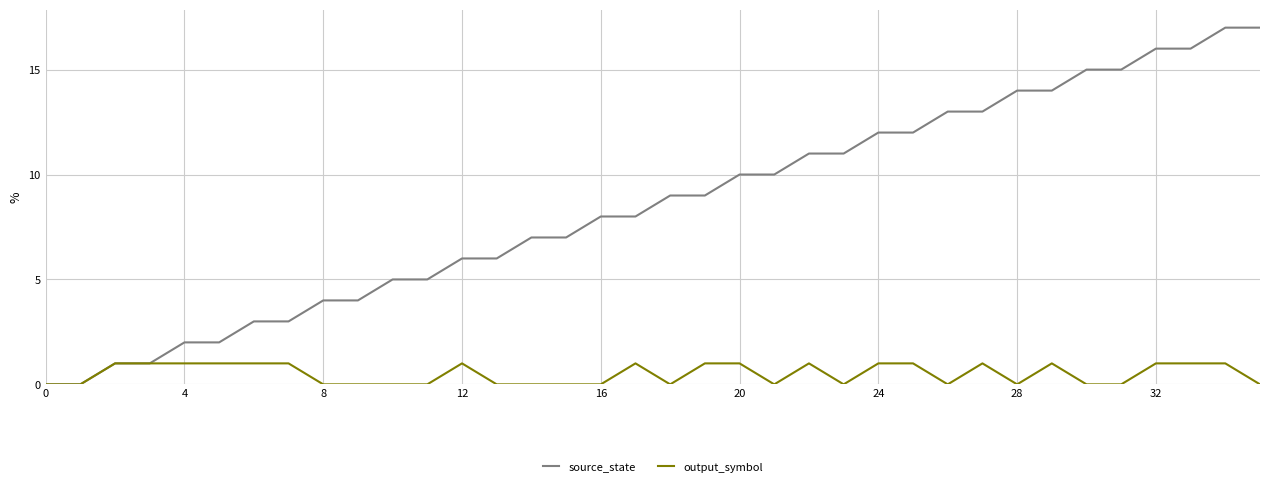

Which series has the widest spread of values?

source_state